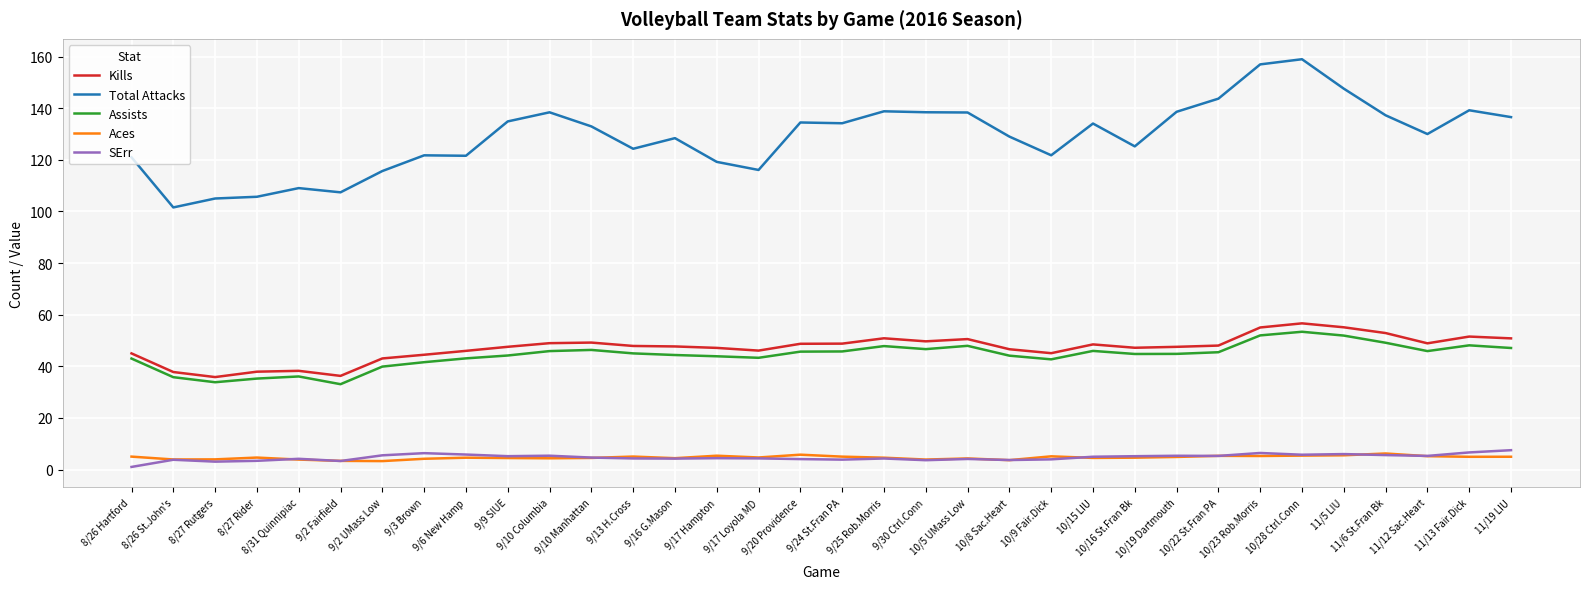

Which series changed the most between 9/9 SIUE and 10/19 Dartmouth?

Total Attacks